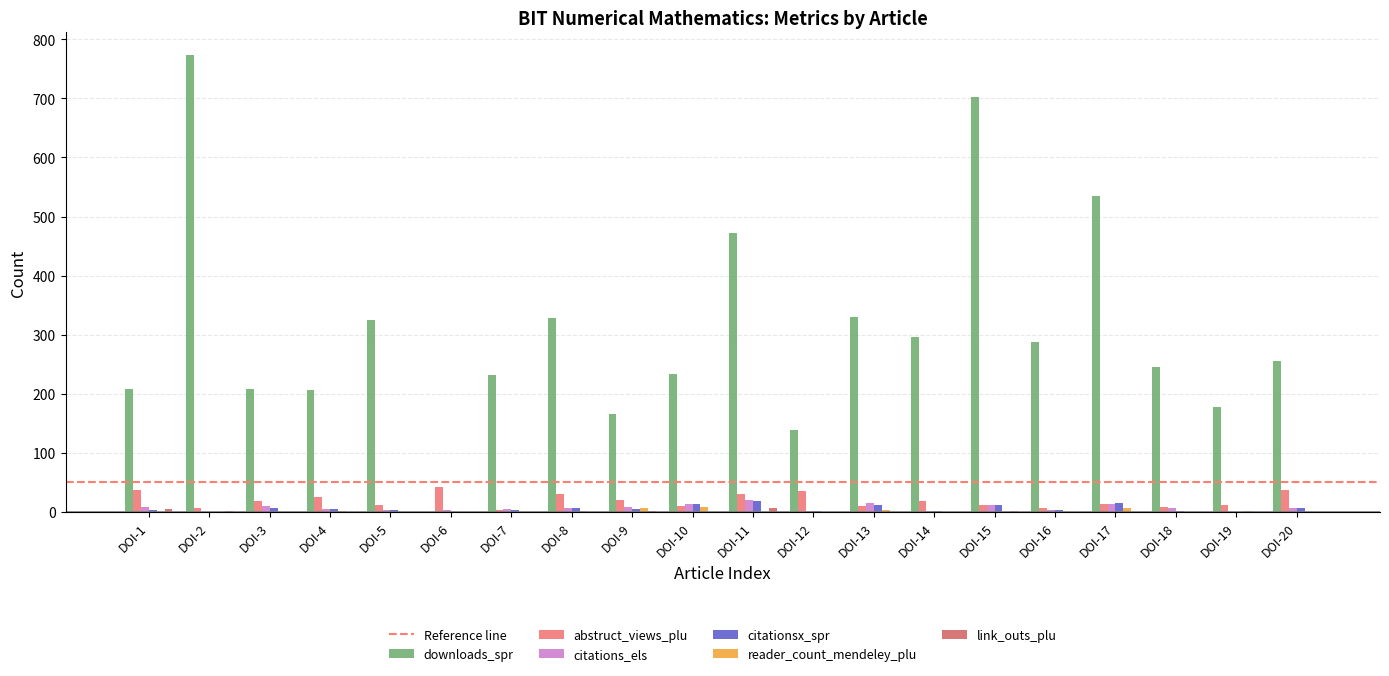

Reading left to right, extract all data points from this chart.

downloads_spr: 208	773	208	206	325	0	231	329	165	233	473	139	330	296	702	288	534	246	178	255
abstruct_views_plu: 37	6	19	25	11	43	4	31	20	10	31	35	10	19	12	6	13	9	11	37
citations_els: 8	0	10	5	3	3	5	7	8	13	20	1	15	1	12	4	14	6	0	7
citationsx_spr: 4	0	7	5	3	0	3	6	5	14	18	1	12	2	12	4	16	2	0	7
reader_count_mendeley_plu: 0	0	0	1	0	0	0	1	6	9	0	0	4	0	0	0	6	0	2	0
link_outs_plu: 5	1	0	0	0	0	0	0	1	0	6	0	0	0	1	0	0	0	0	0